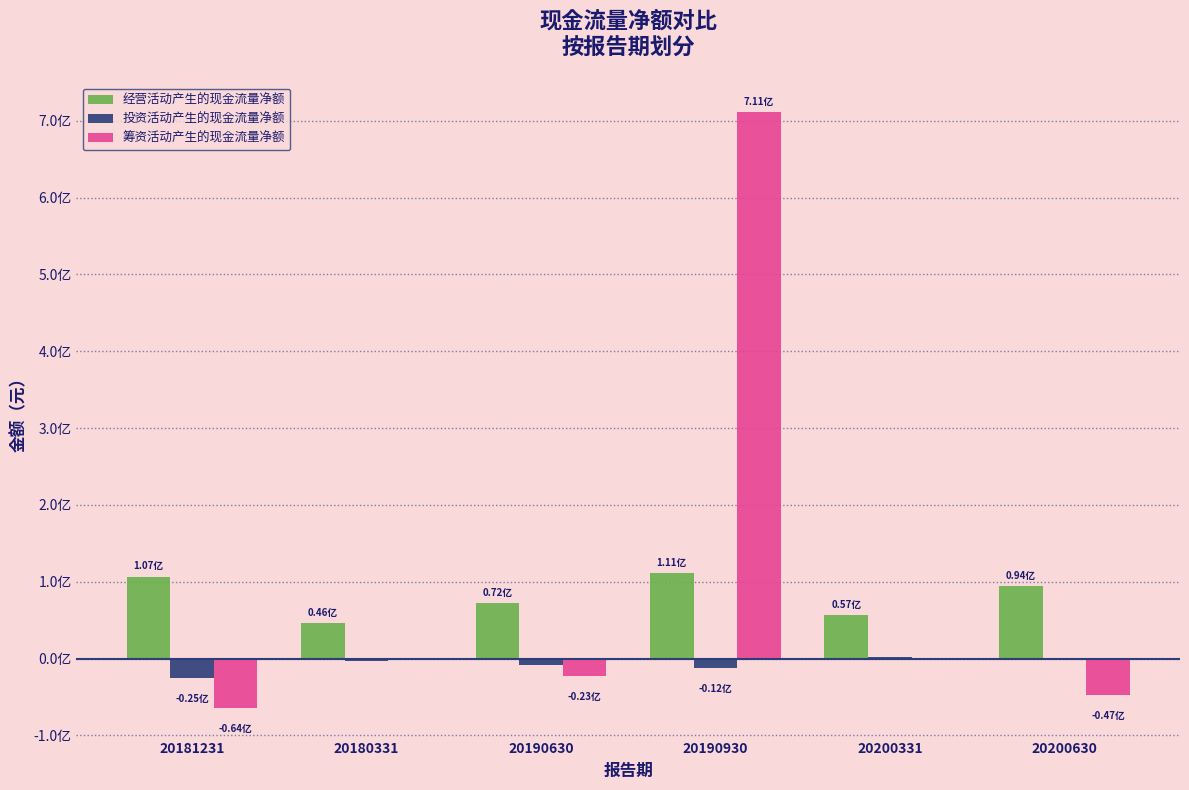

What is the value of the 经营活动产生的现金流量净额 bar at the 6th from the left?

94447540.8